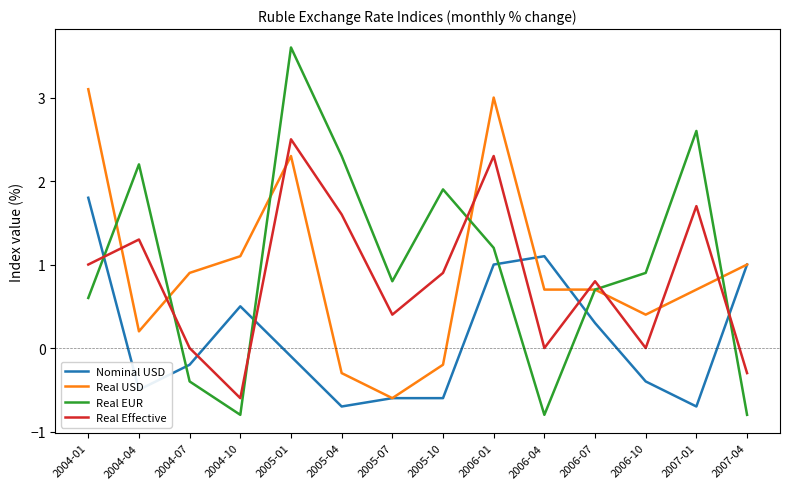

What is the difference between the Real USD values at 2005-01 and 2006-01?

0.7